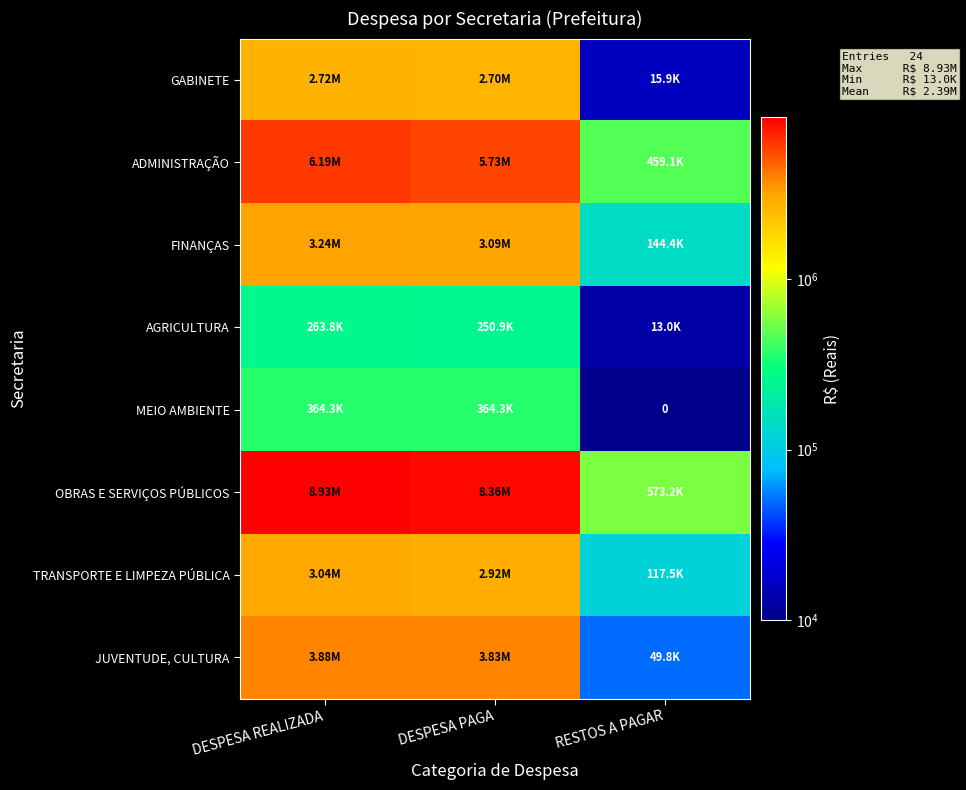

Where is JUVENTUDE, CULTURA nearest to the value 1966512?

DESPESA PAGA